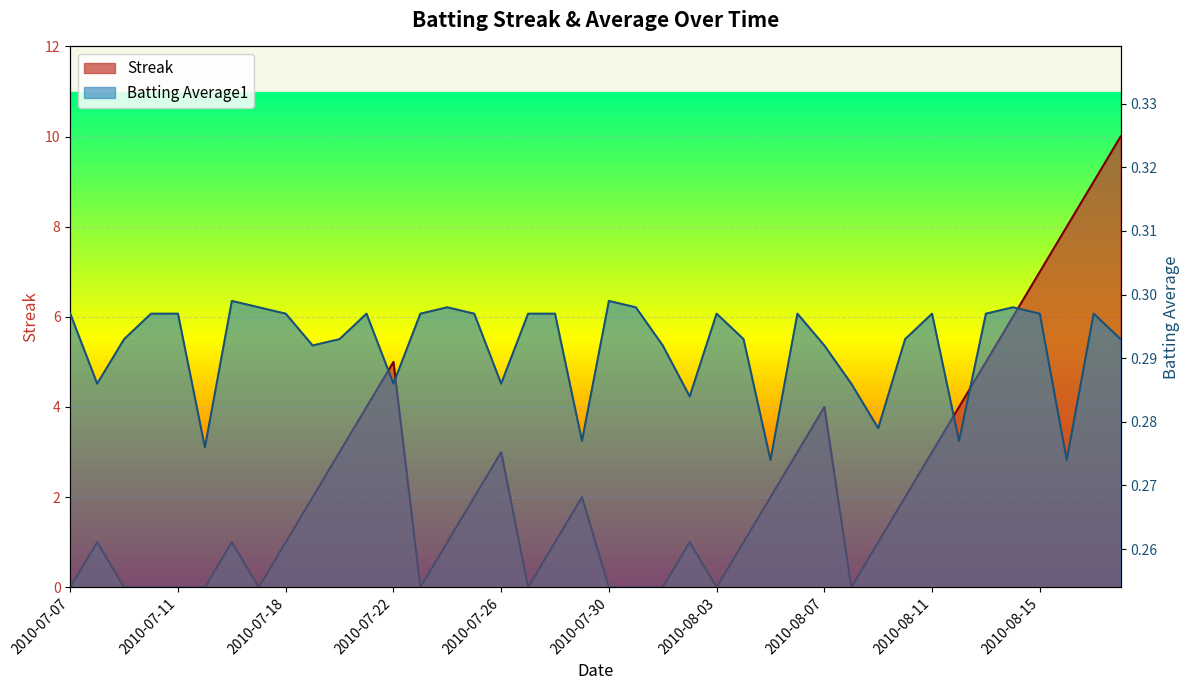

The Streak series shows 6.0 at 2010-08-14. True or false?

True